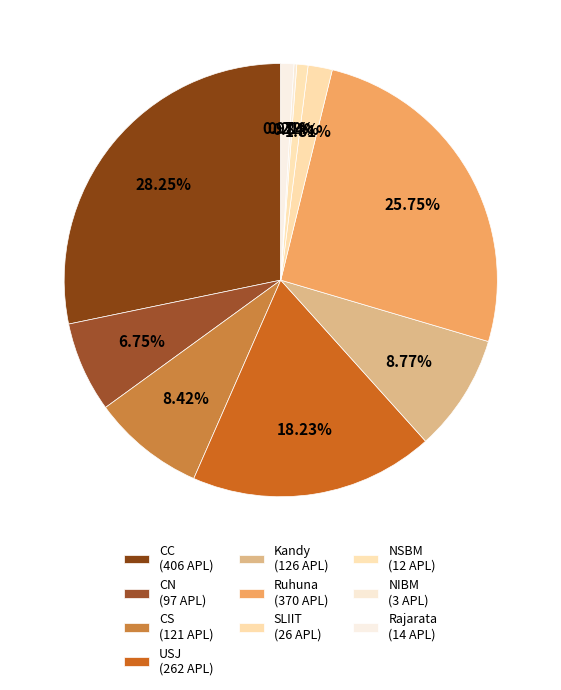

What percentage is NOT represented by CN?

93.2%